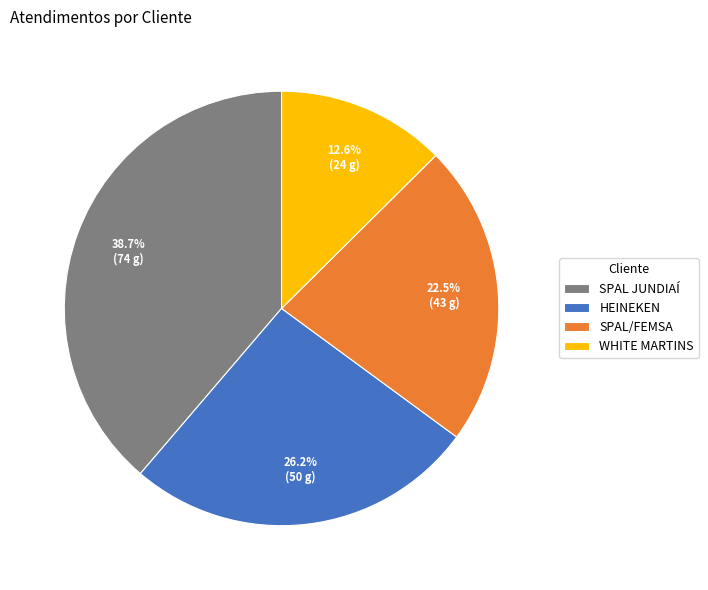

Is there a majority slice in this chart?

No